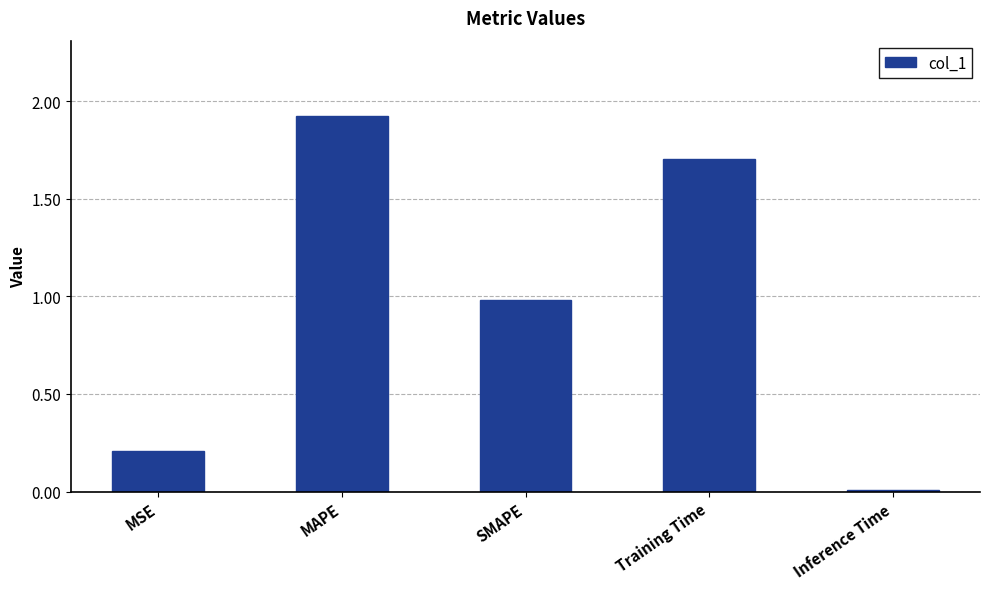

What position from the left is MAPE?

2